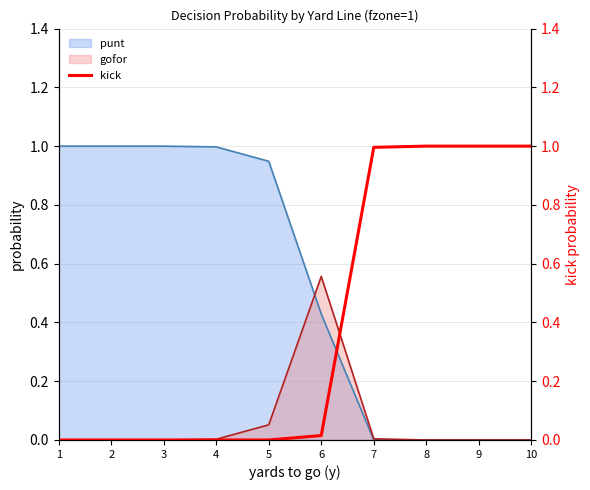

Is it true that the value at 8 is 0.6?

False